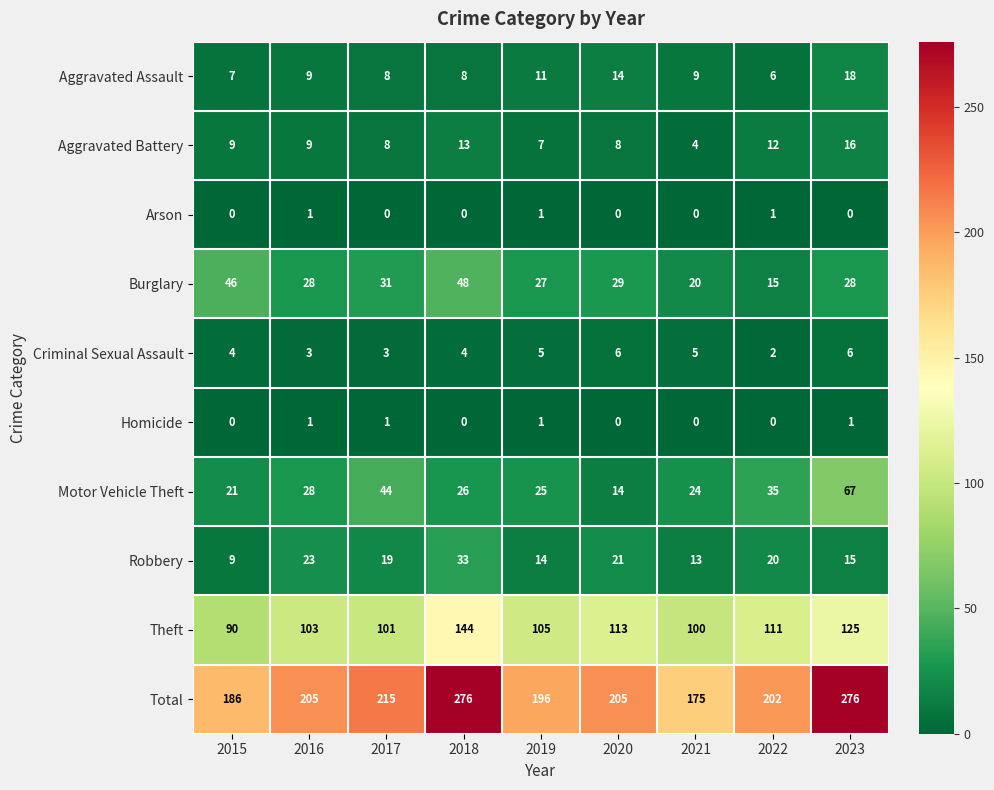

What is the difference between the second highest and minimum values in the Burglary series?

31